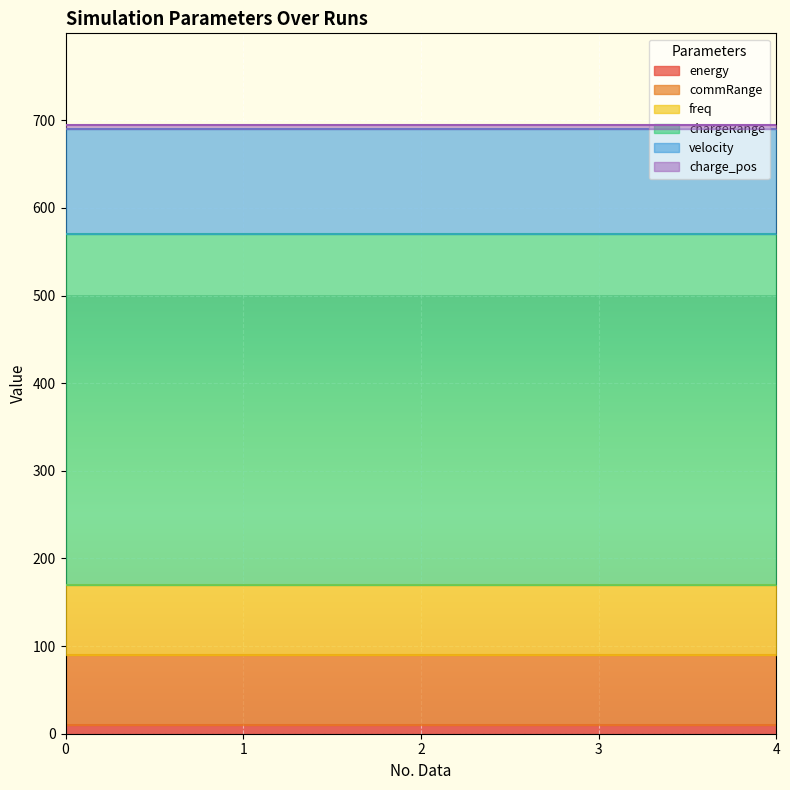

Is it true that freq equals 80 at 1?

True